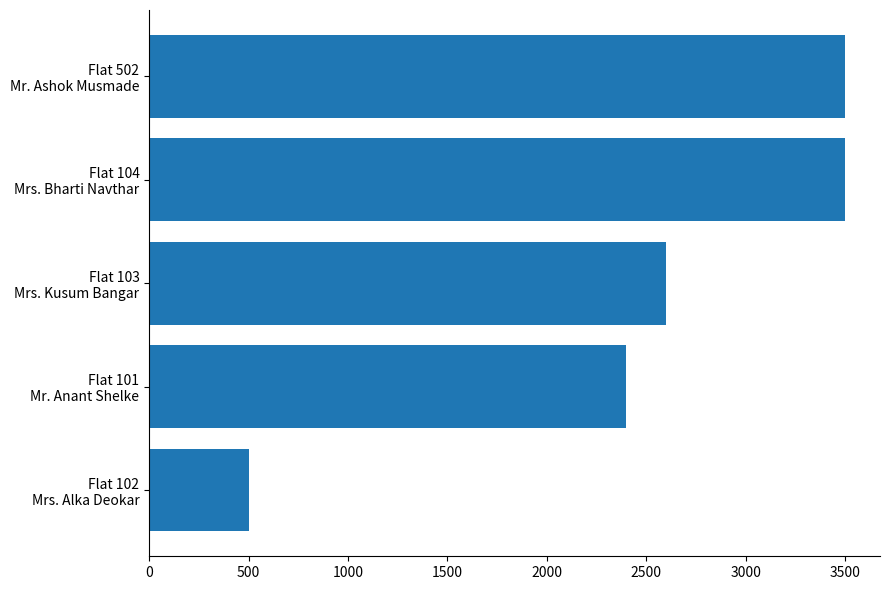

What is the value of the 1st bar from the top?

3500